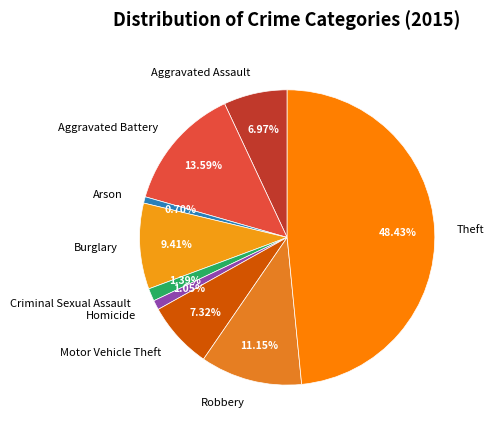

True or false: Aggravated Assault accounts for 7% of the total.

True